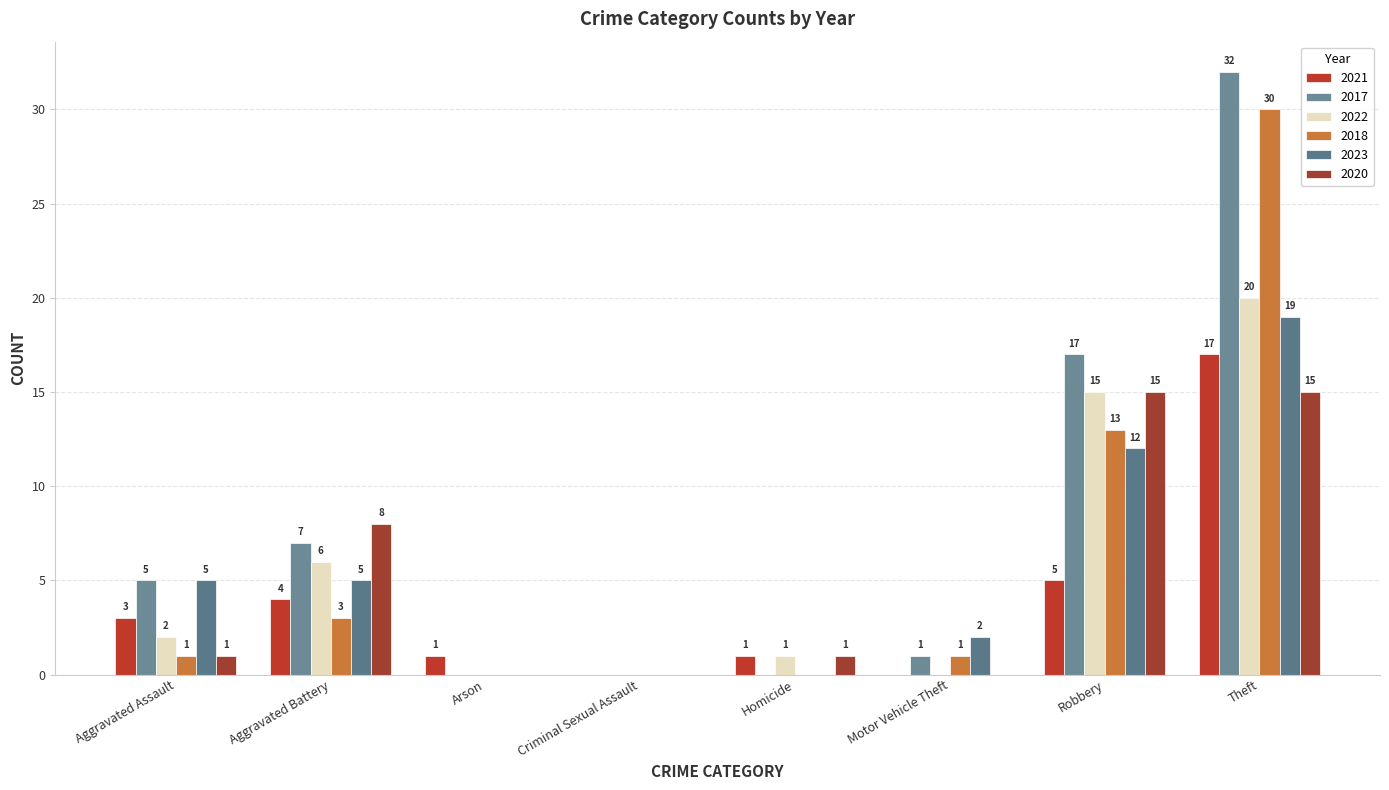

Reading right to left, transcribe all the data shown in this chart.

2021: 17	5	0	1	0	1	4	3
2017: 32	17	1	0	0	0	7	5
2022: 20	15	0	1	0	0	6	2
2018: 30	13	1	0	0	0	3	1
2023: 19	12	2	0	0	0	5	5
2020: 15	15	0	1	0	0	8	1